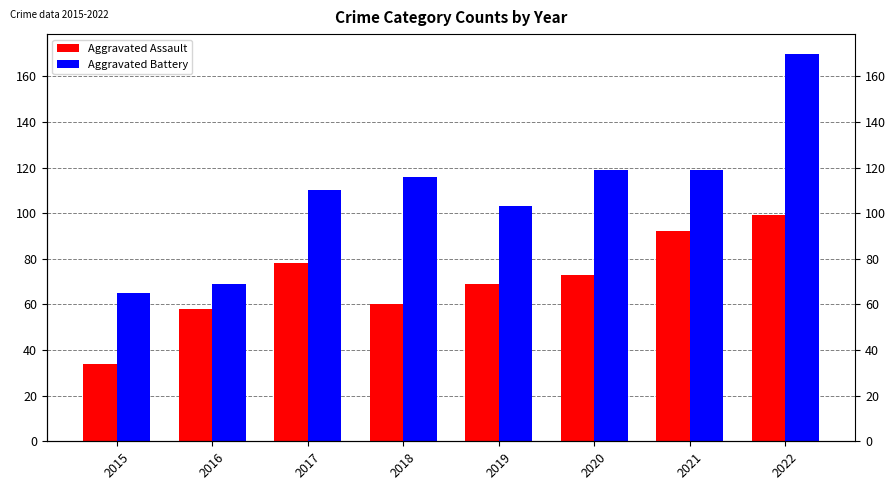

Does the chart contain any negative values?

No